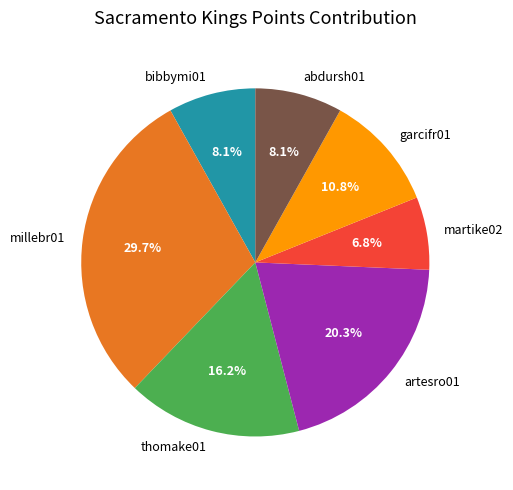

Which slice is the largest?

millebr01